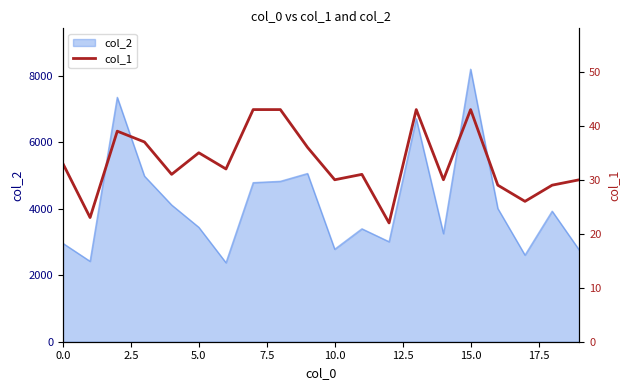

How many values are below 32?

10